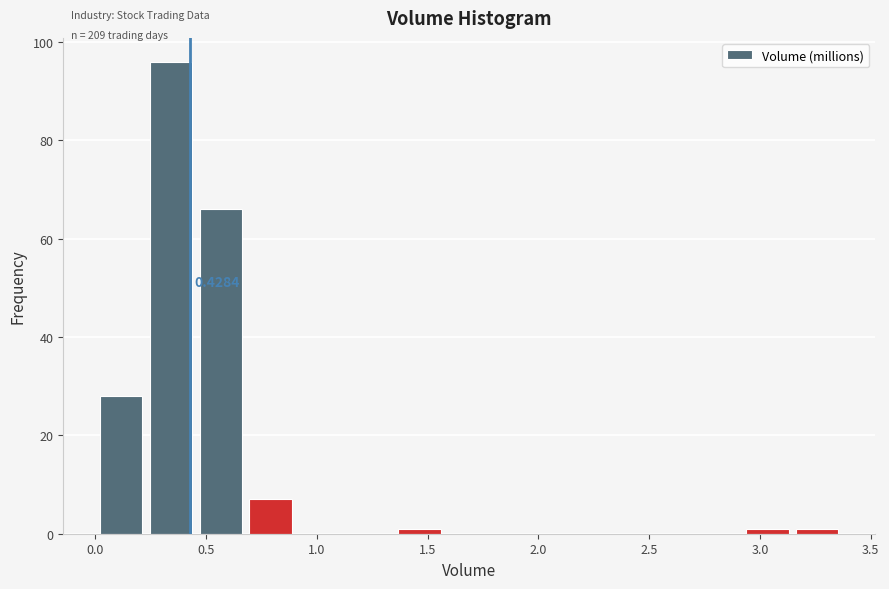

Over which range of the x-axis is the bar tallest?

0.25 to 0.45